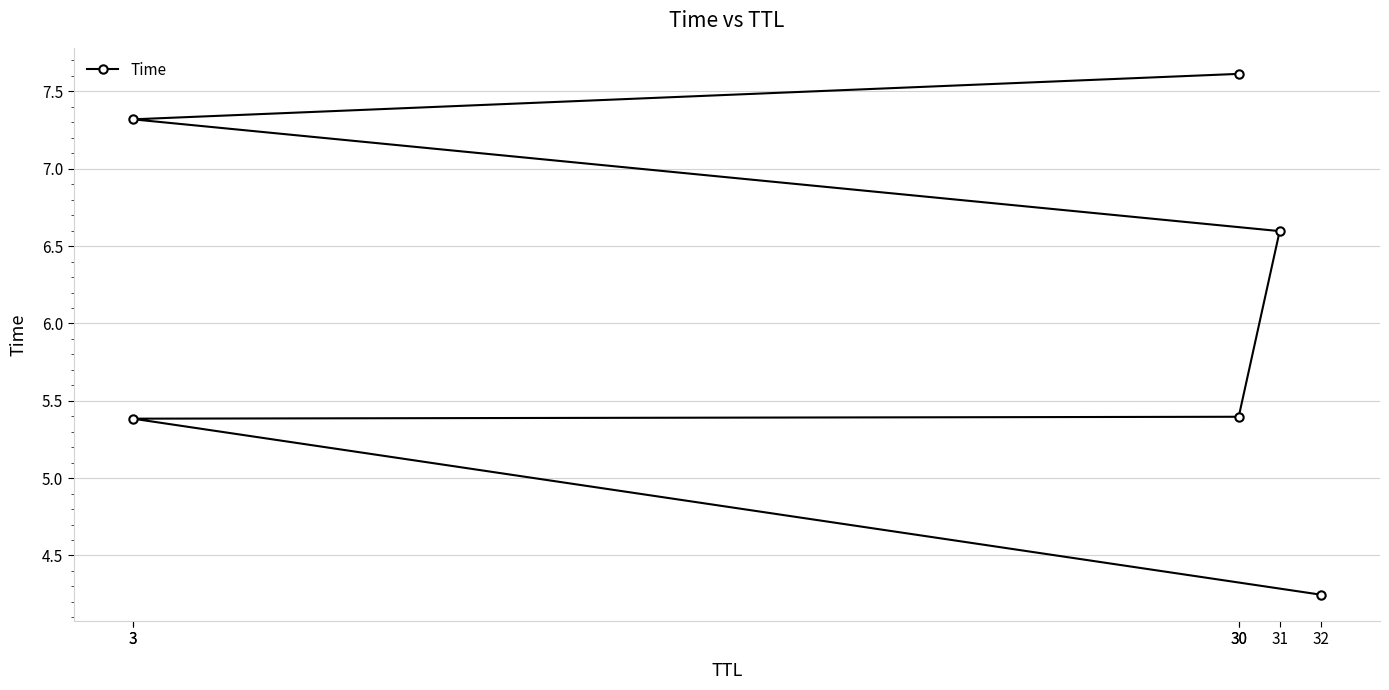

How many data points does each series have?

6